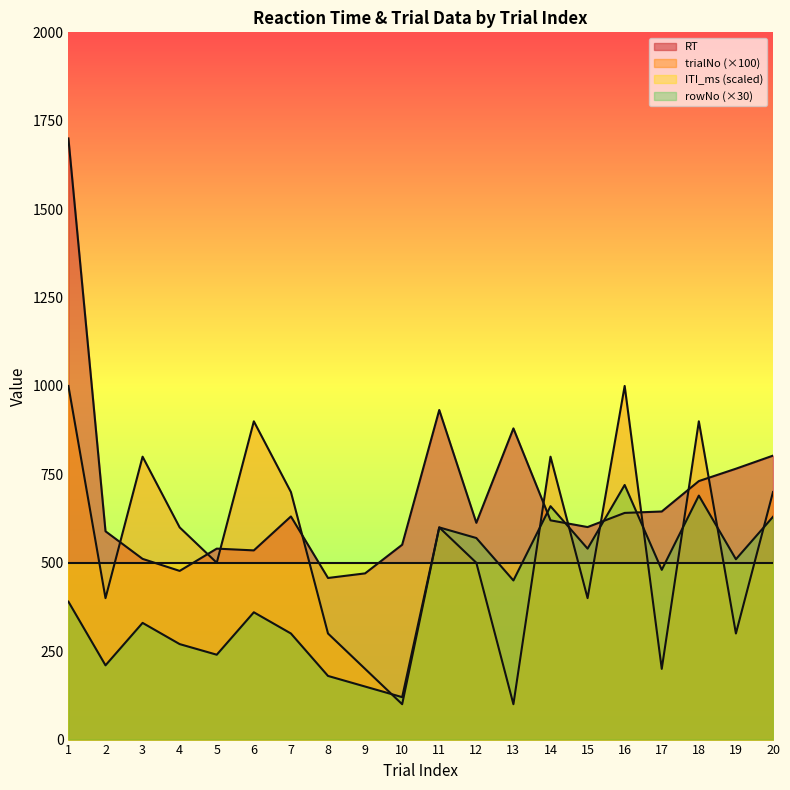

What is the minimum value for rowNo (×30)?

120